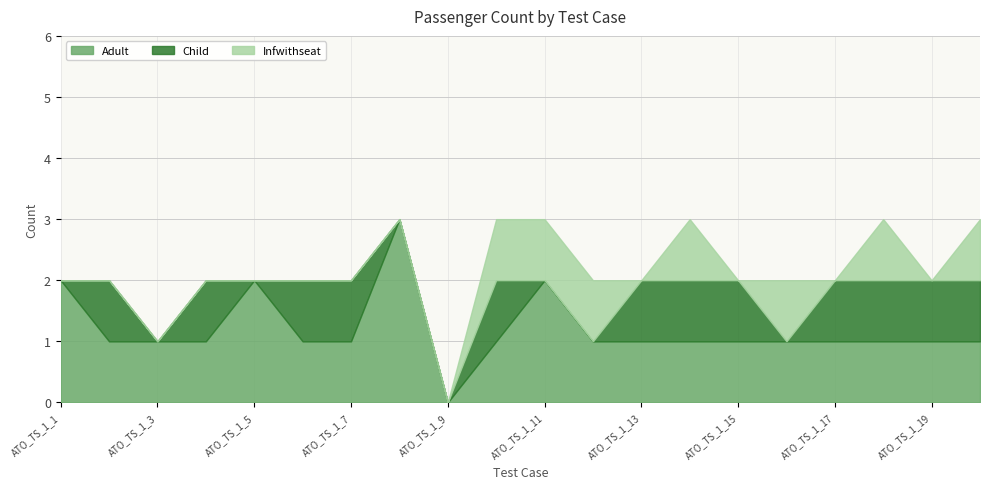

True or false: Adult and Infwithseat intersect in this chart.

False